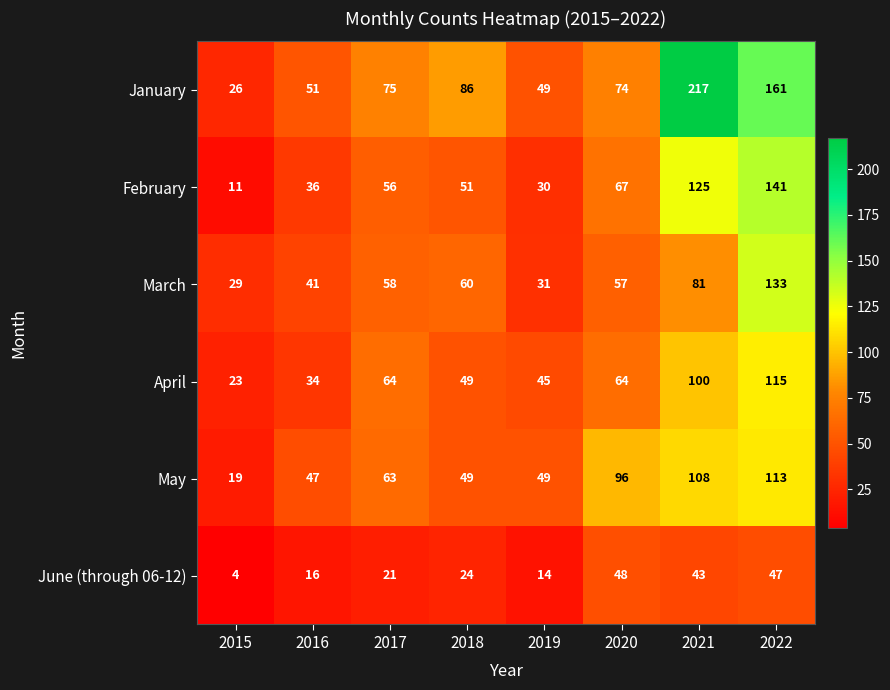

At which category does the chart reach its minimum across all series?

2015